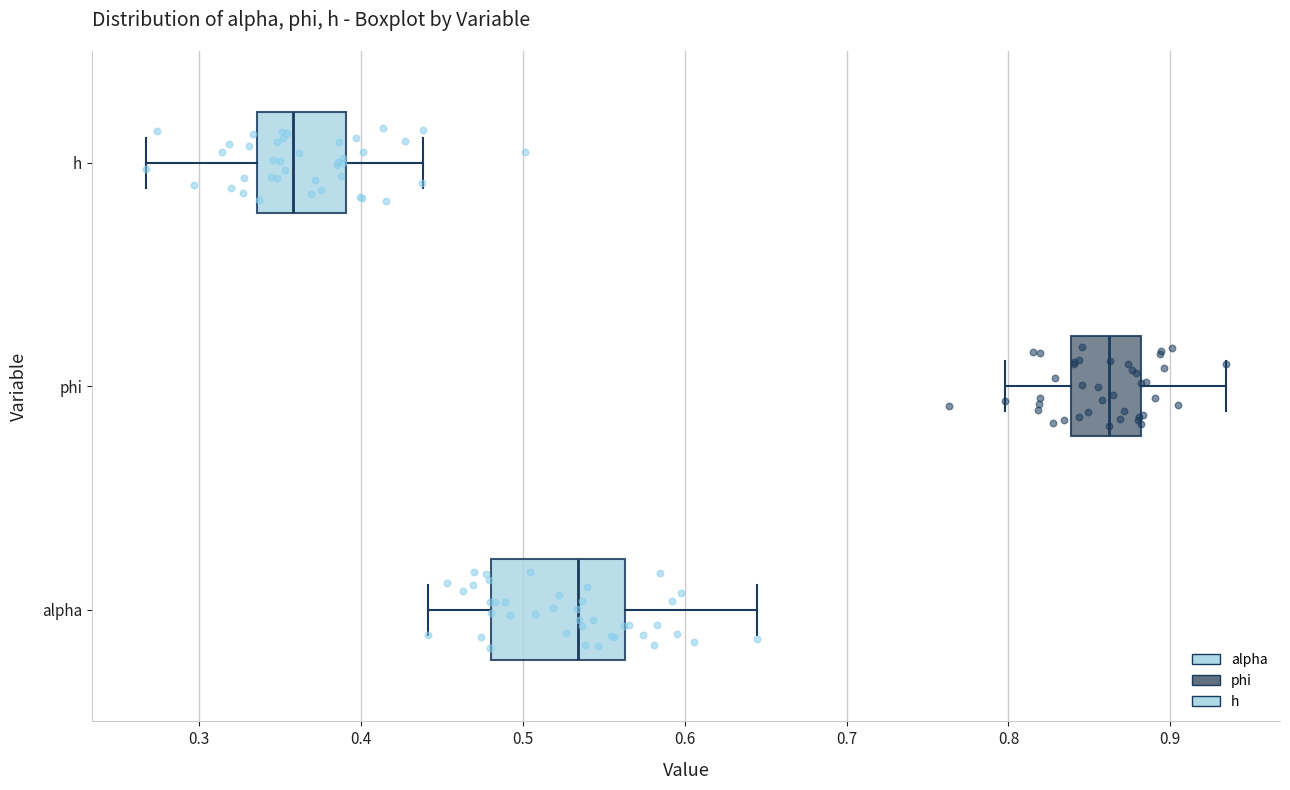

Which box has the furthest to the left median line?

h